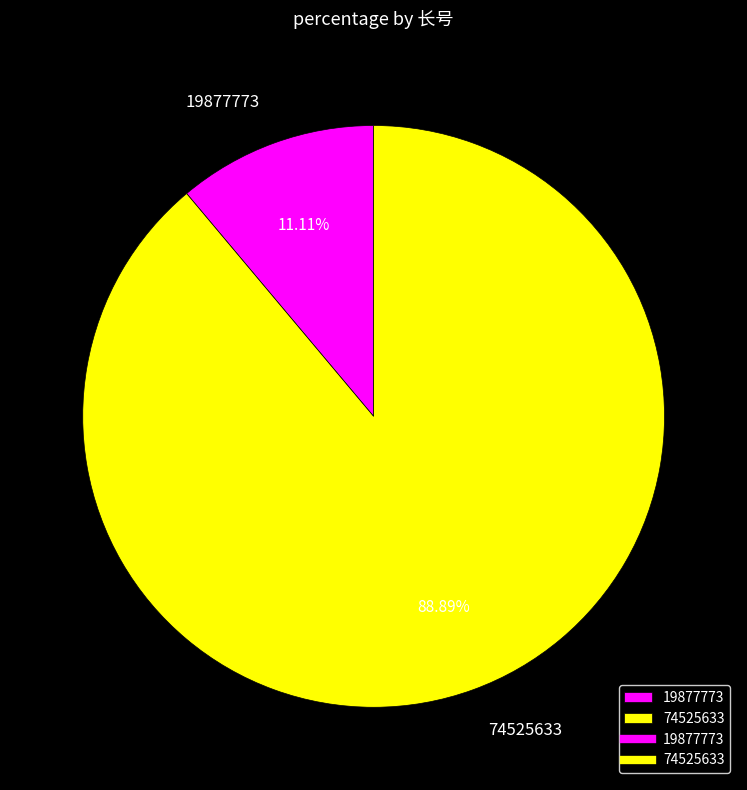

To the nearest percent, what percentage of the pie is 74525633?

89%